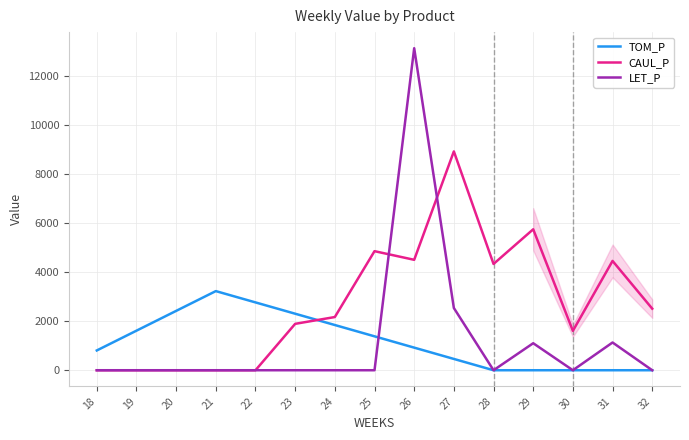

What are all the series names shown in the legend?

TOM_P, CAUL_P, LET_P